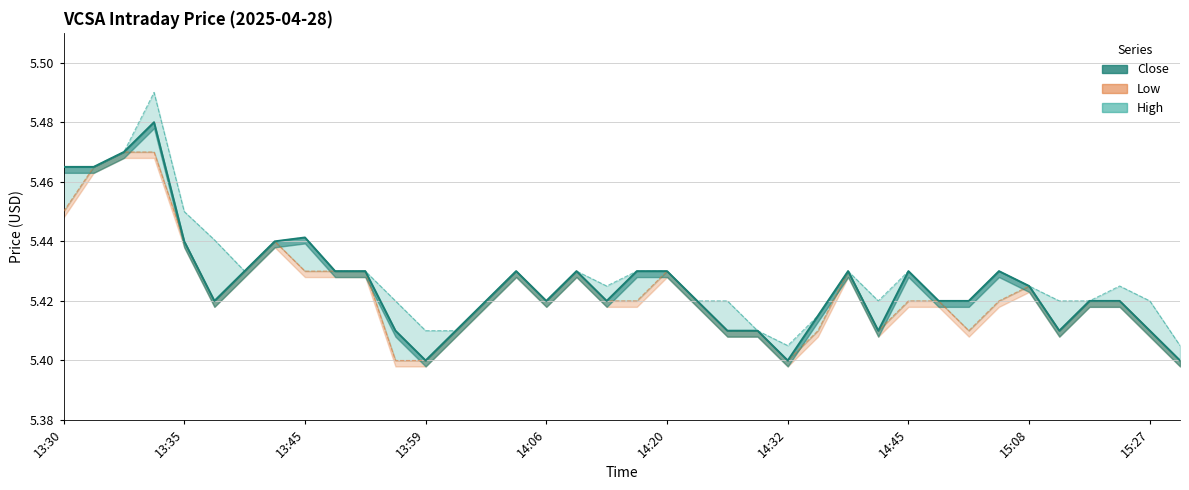

Reading right to left, what are all the values shown in this chart?

High: 5.4	5.4	5.4	5.4	5.4	5.4	5.4	5.4	5.4	5.4	5.4	5.4	5.4	5.4	5.4	5.4	5.4	5.4	5.4	5.4	5.4	5.4	5.4	5.4	5.4	5.4	5.4	5.4	5.4	5.4	5.4	5.4	5.4	5.4	5.5	5.5	5.5	5.5
Low: 5.4	5.4	5.4	5.4	5.4	5.4	5.4	5.4	5.4	5.4	5.4	5.4	5.4	5.4	5.4	5.4	5.4	5.4	5.4	5.4	5.4	5.4	5.4	5.4	5.4	5.4	5.4	5.4	5.4	5.4	5.4	5.4	5.4	5.4	5.5	5.5	5.5	5.4
Close: 5.4	5.4	5.4	5.4	5.4	5.4	5.4	5.4	5.4	5.4	5.4	5.4	5.4	5.4	5.4	5.4	5.4	5.4	5.4	5.4	5.4	5.4	5.4	5.4	5.4	5.4	5.4	5.4	5.4	5.4	5.4	5.4	5.4	5.4	5.5	5.5	5.5	5.5